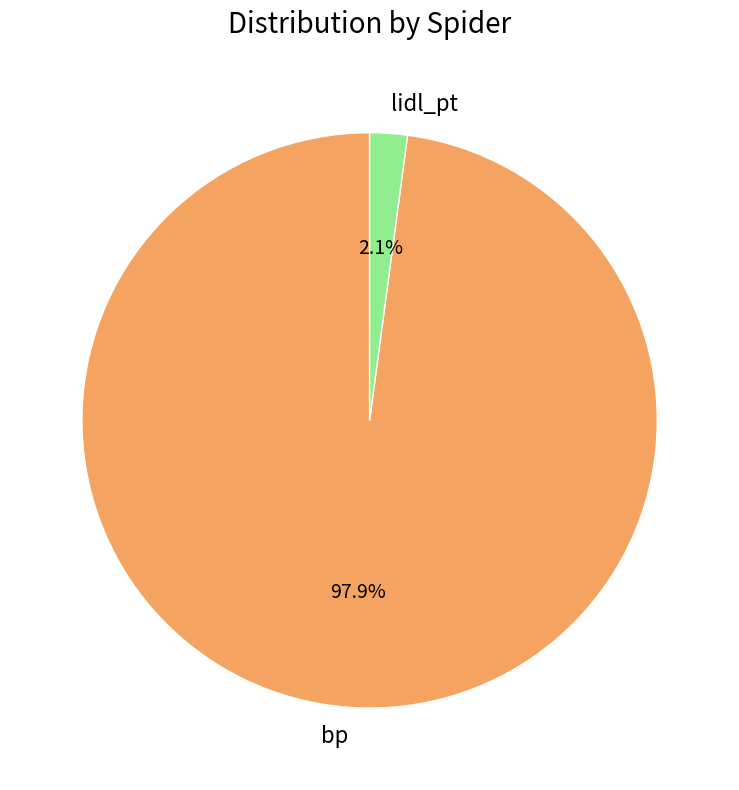

Which has a higher value, lidl_pt or bp?

bp